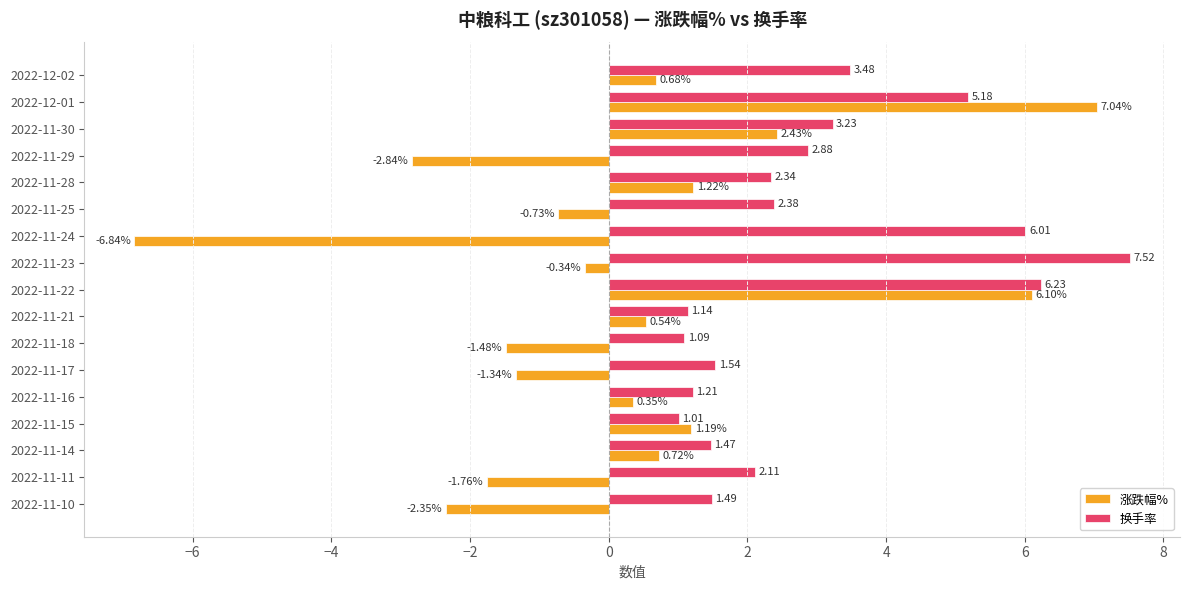

At which category is the sum across all series the highest?

2022-11-22